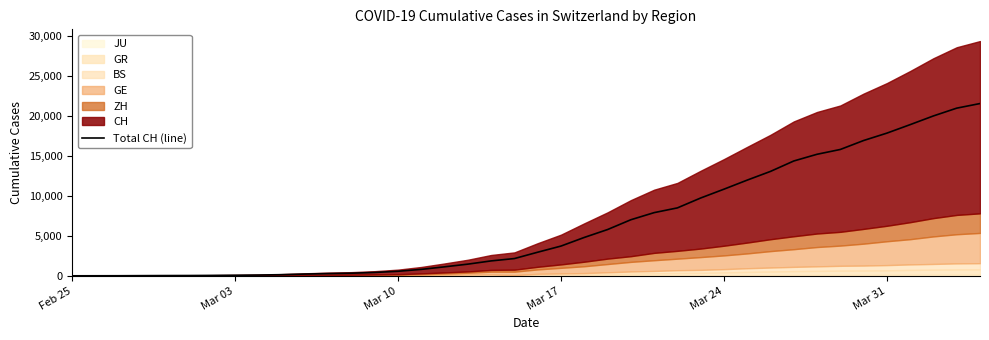

How many categories are shown in the chart?

40